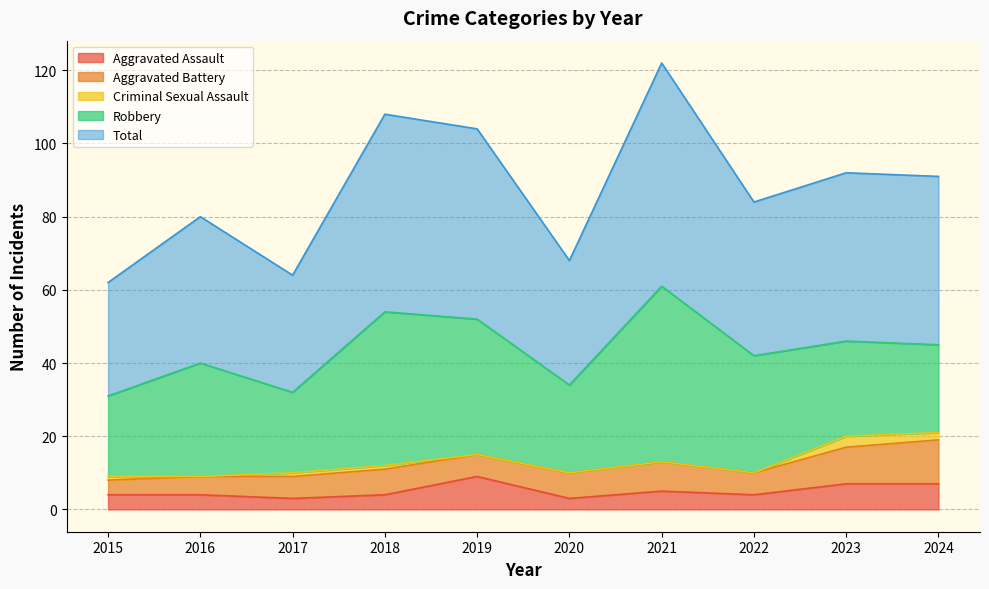

What is the spread (max minus min) of values at 2019?

52